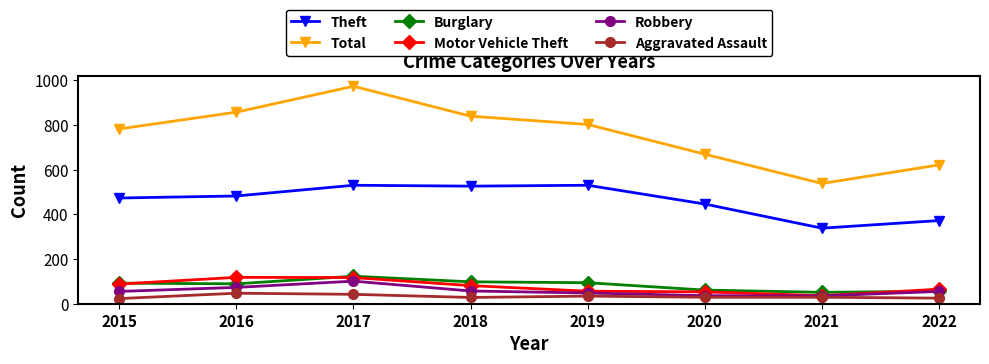

At which category is the sum across all series the highest?

2017